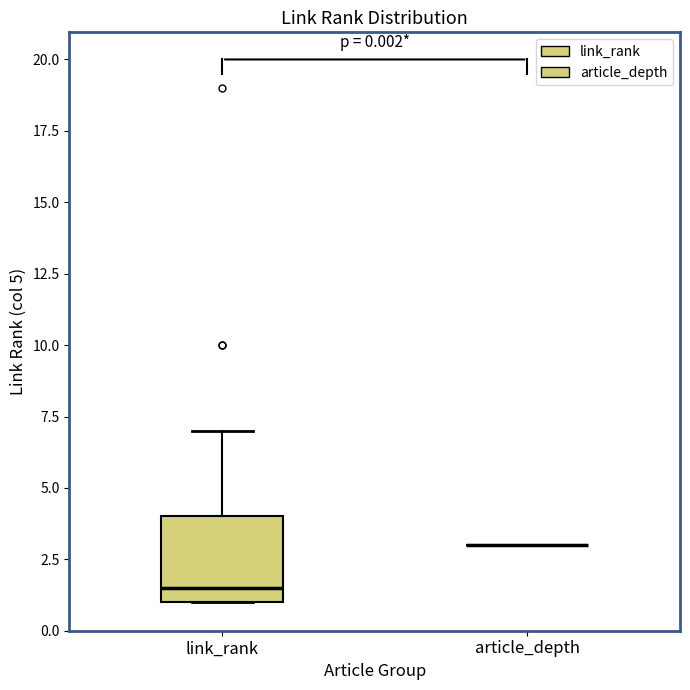

Which box is the tallest, from its lower edge to its upper edge?

link_rank